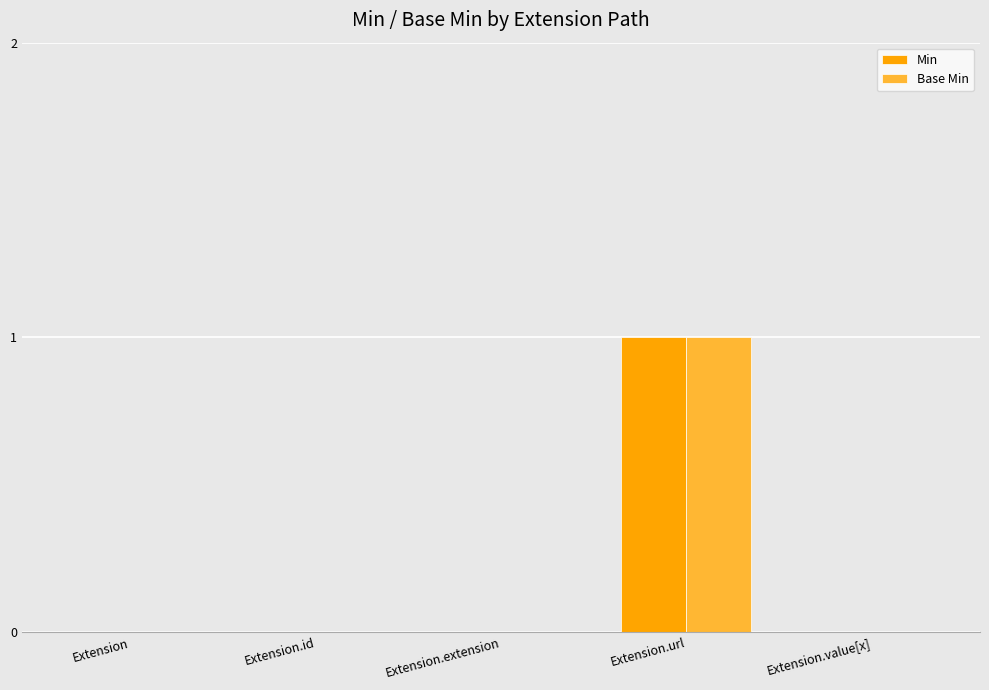

At which category is the sum across all series the highest?

Extension.url